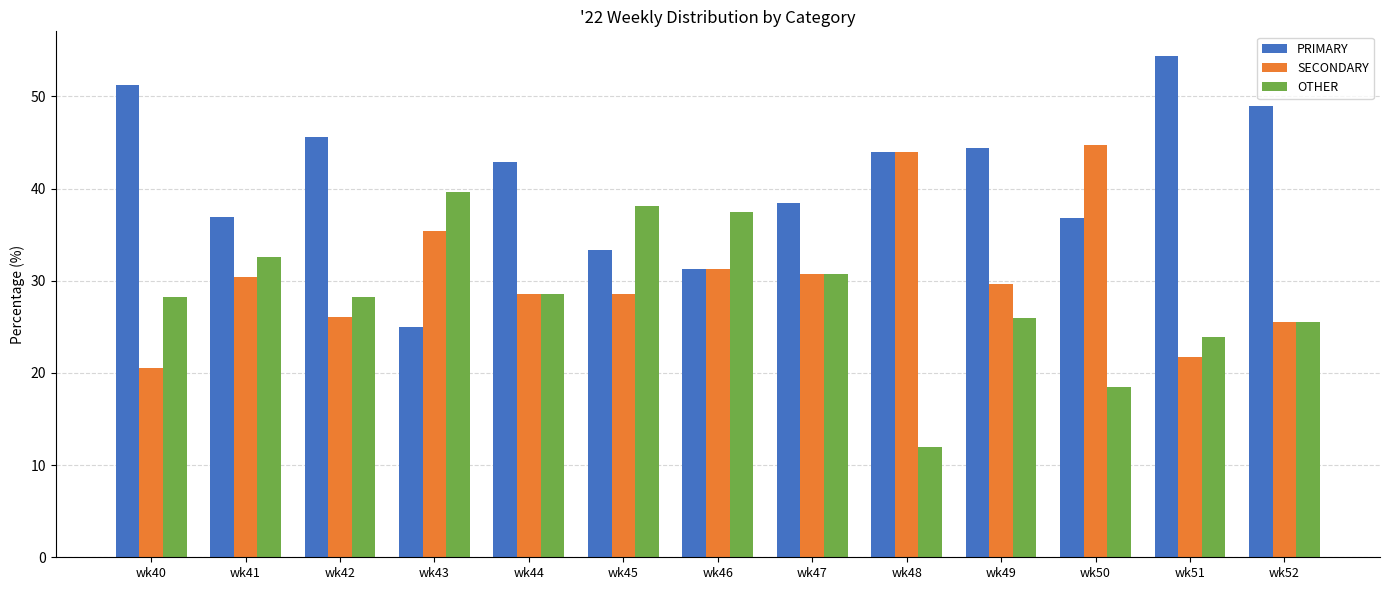

List the series in order of their peak value, lowest first.

OTHER, SECONDARY, PRIMARY